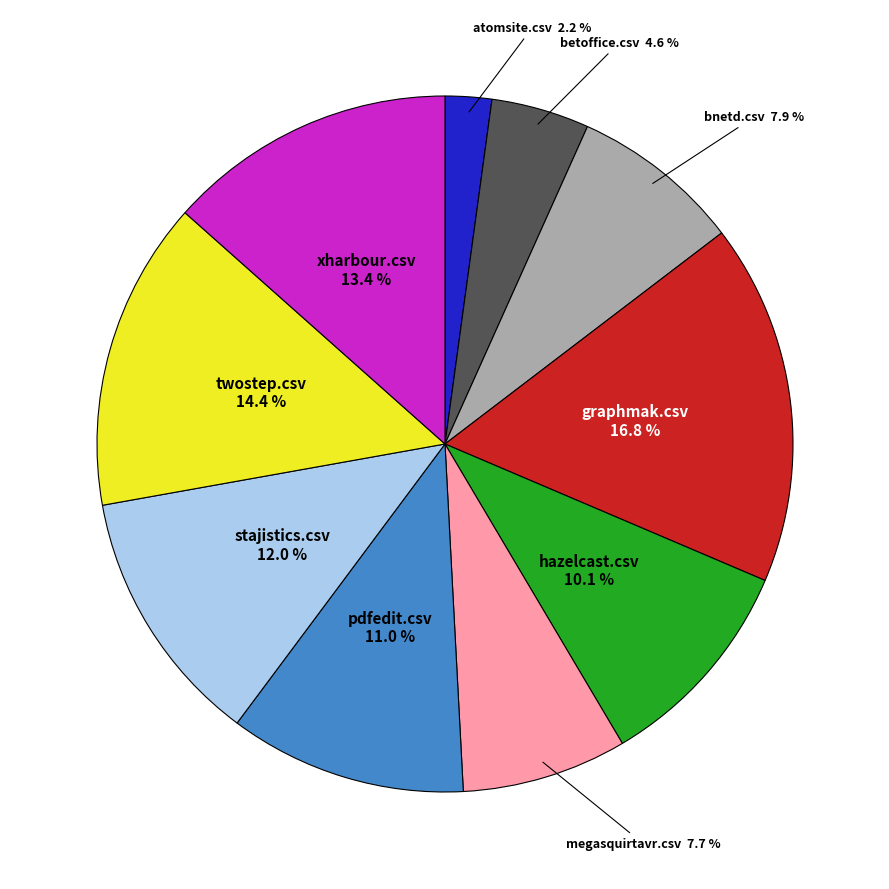

Is there a majority slice in this chart?

No